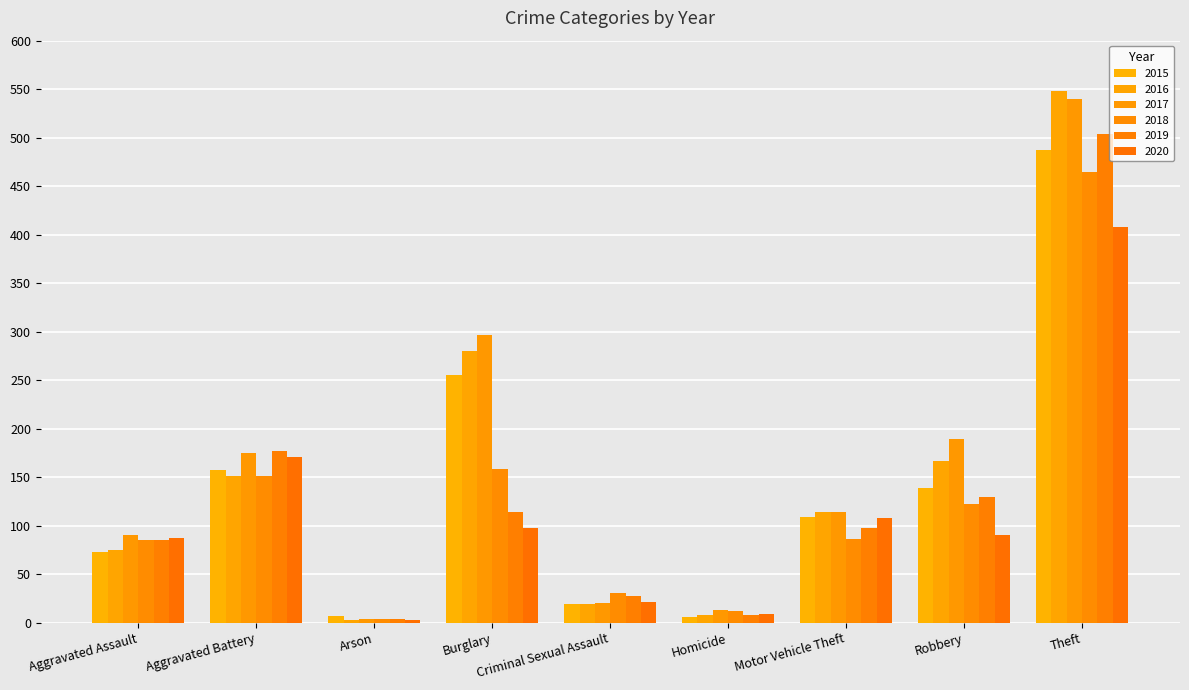

Are the bars horizontal?

No